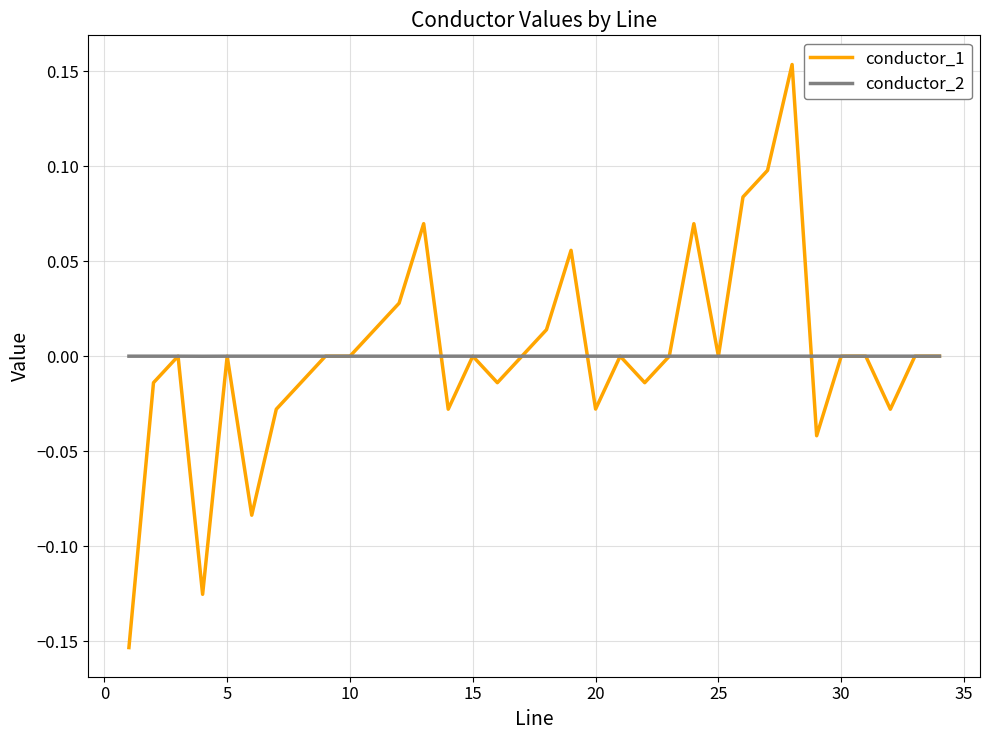

List the series in order of their peak value, highest first.

conductor_1, conductor_2